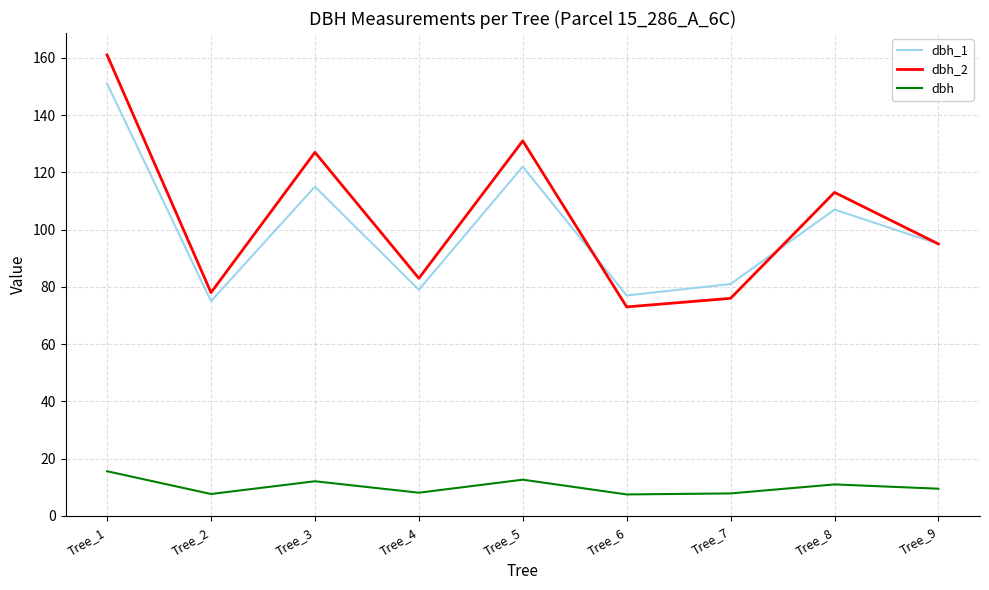

Between Tree_1 and Tree_5, which series saw the biggest shift?

dbh_2